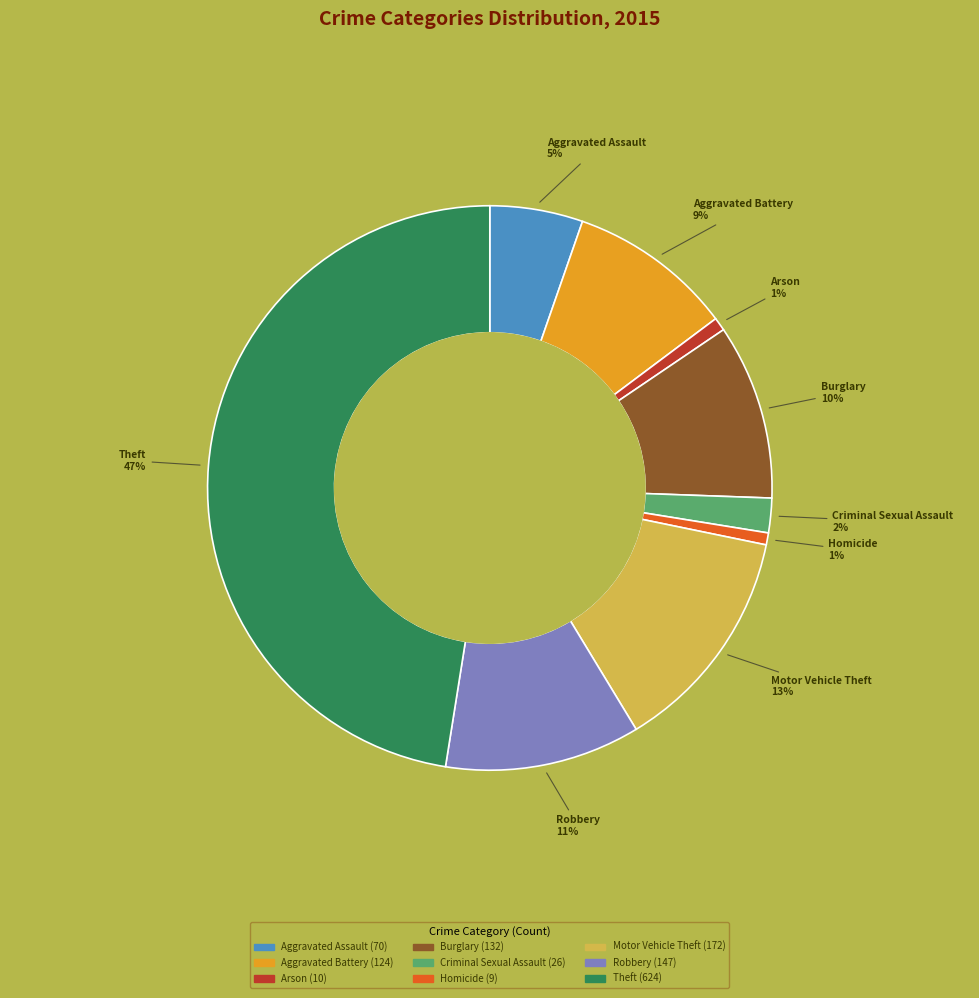

What percentage is the Homicide slice, to the nearest percent?

1%